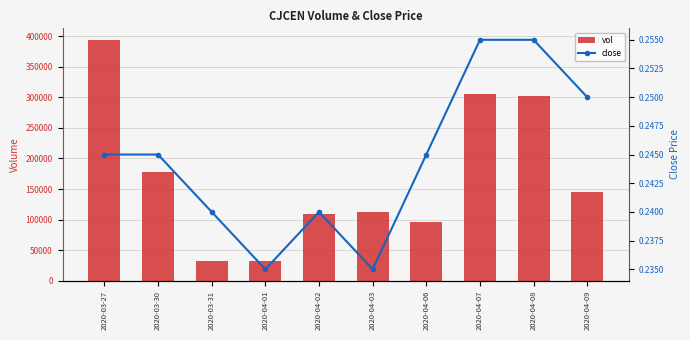

Which category has the highest value in the vol series?

2020-03-27